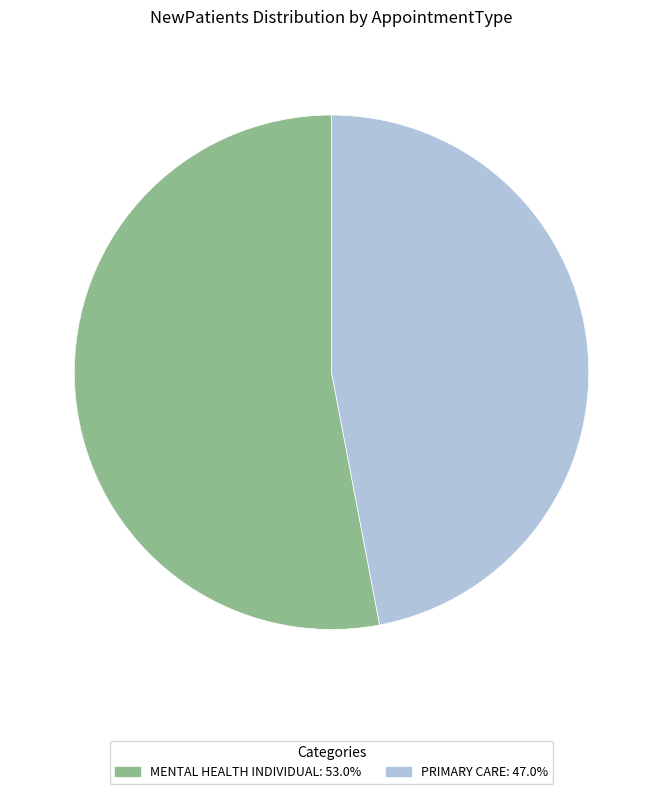

Count the number of slices in the pie.

2